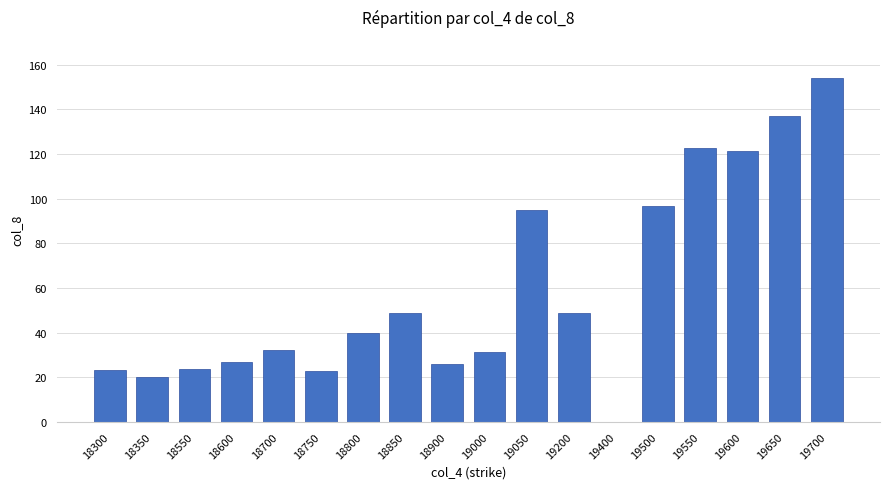

At which label is the value closest to 76?

19050